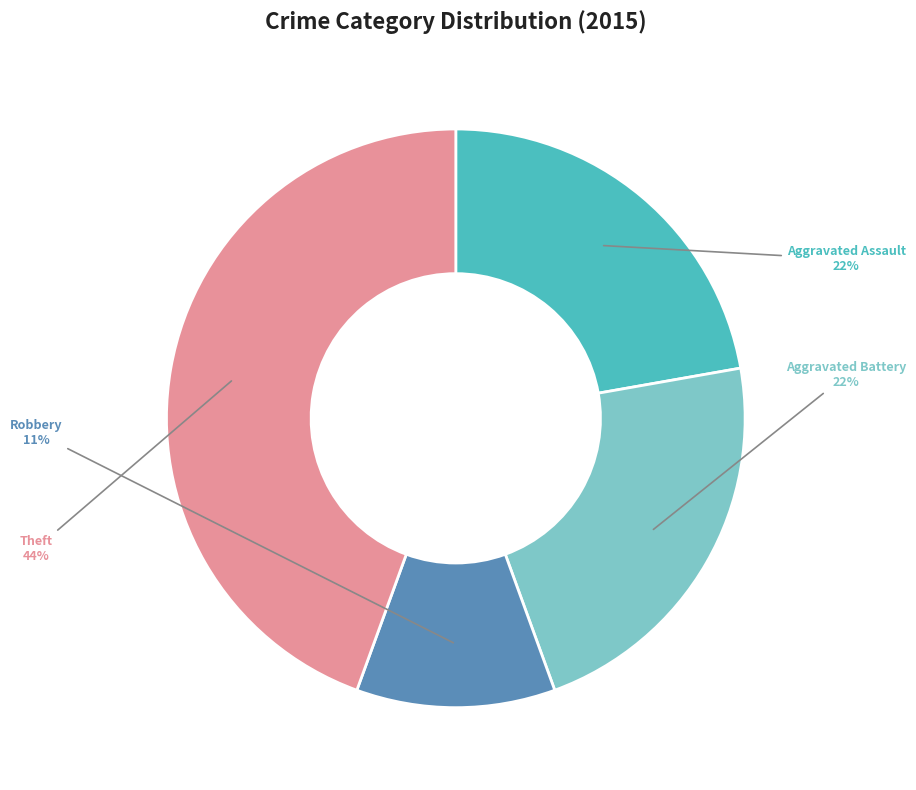

To the nearest percent, what is the difference between the largest and smallest slice percentages?

33%